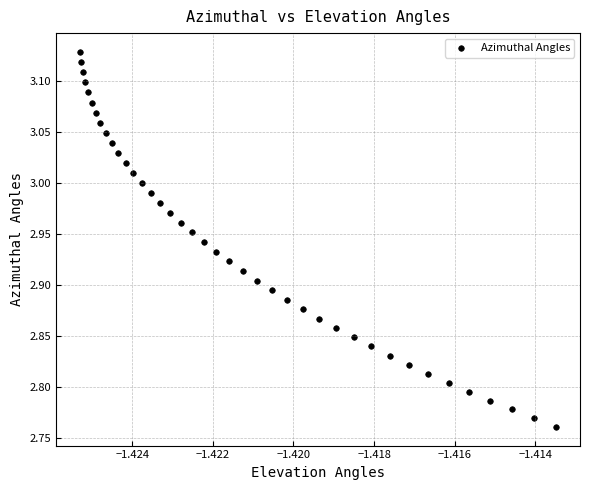

What is the range of Y values (max minus min)?

0.4